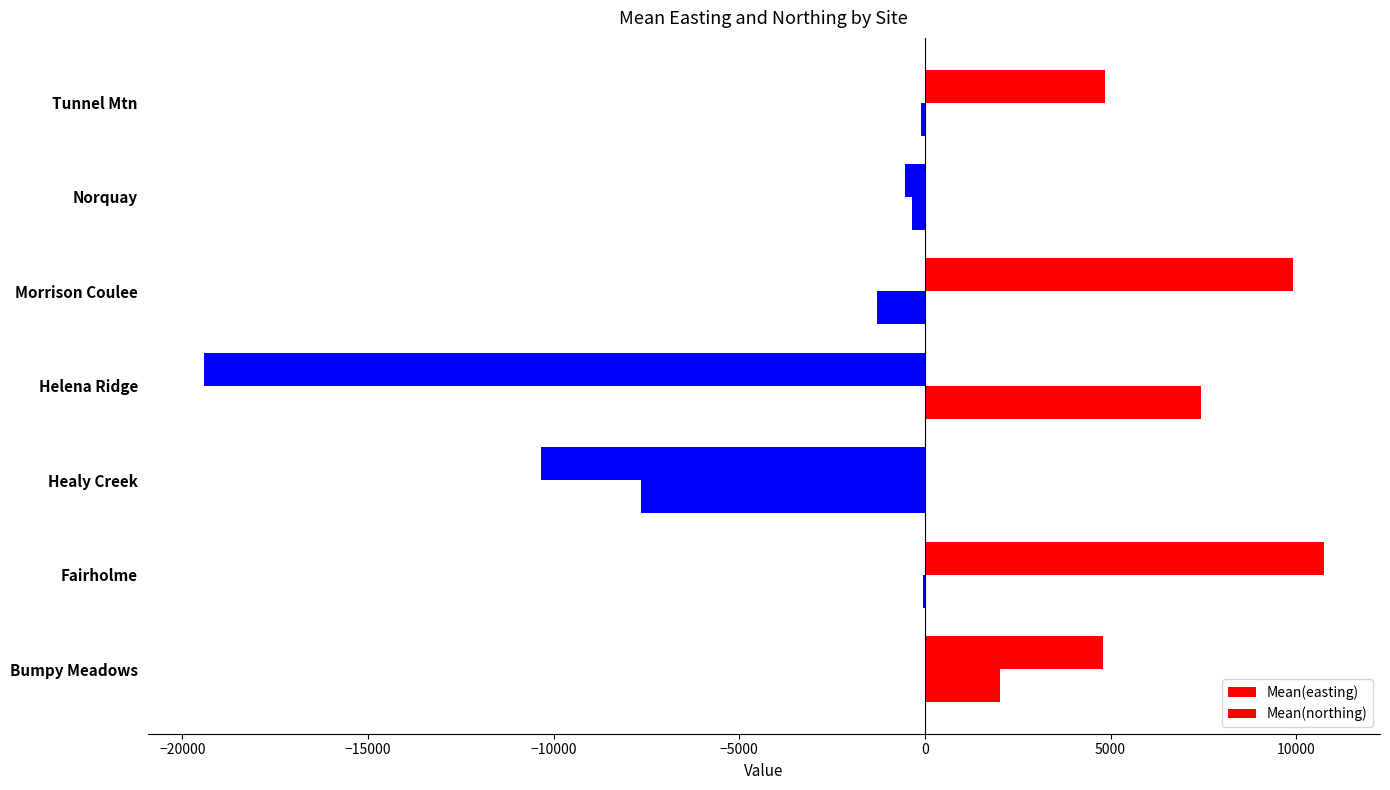

How many series are shown in this chart?

2